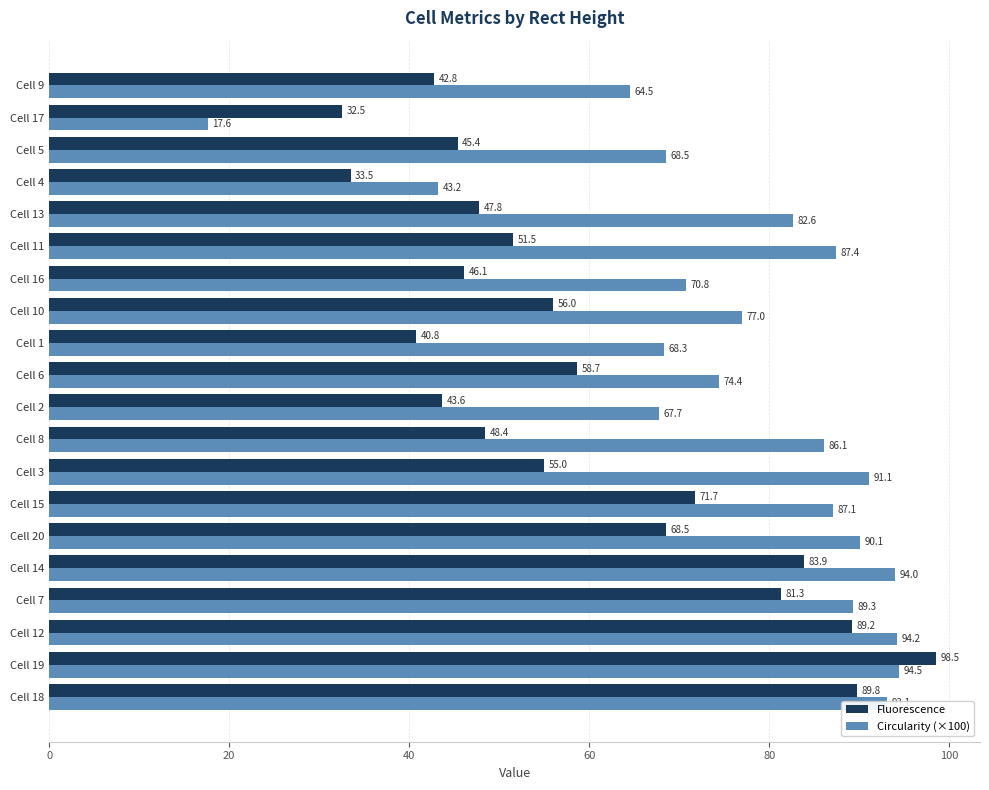

Which category has the lowest value across all series?

Cell 17